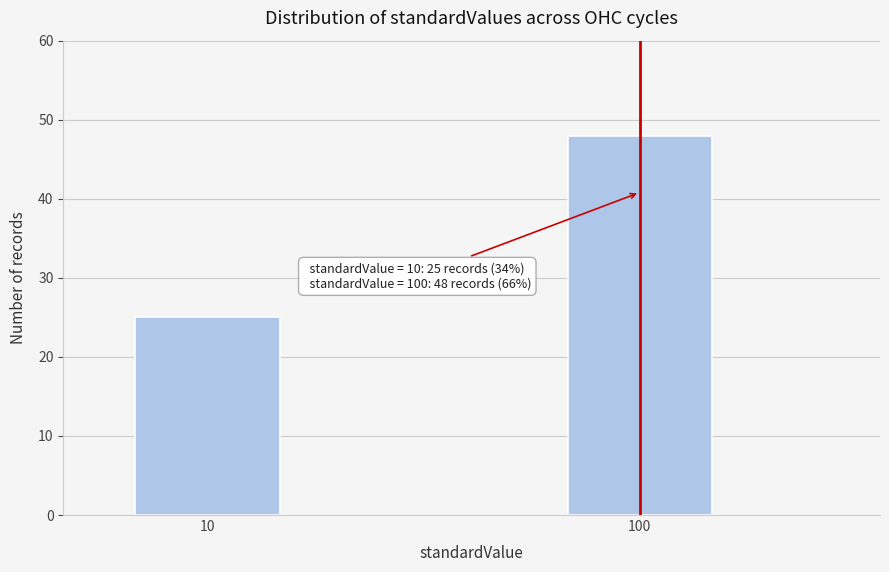

Reading left to right, what are all the values shown in this chart?

25	48